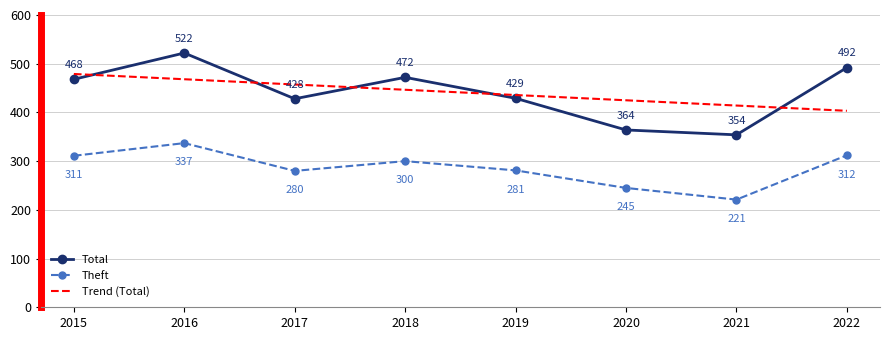

Rank the series at 2022 from lowest to highest value.

Theft, Trend (Total), Total